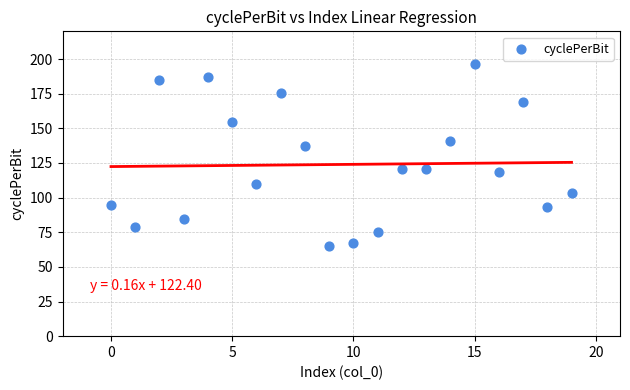

What is the range of Y values (max minus min)?

132.0